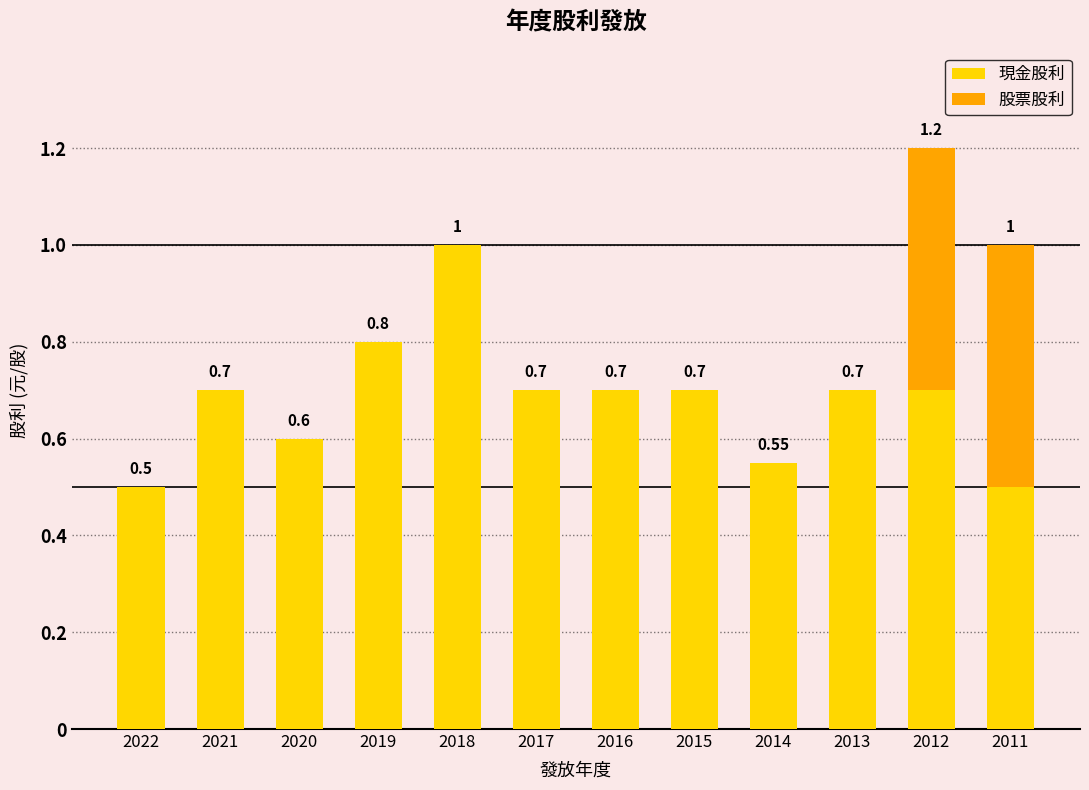

What is the total value across all series at 2018?

1.0